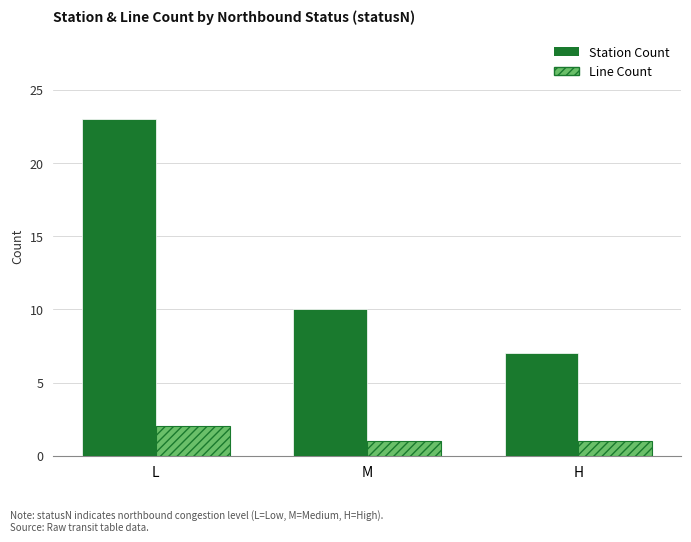

Rank the series at M from lowest to highest value.

Line Count, Station Count